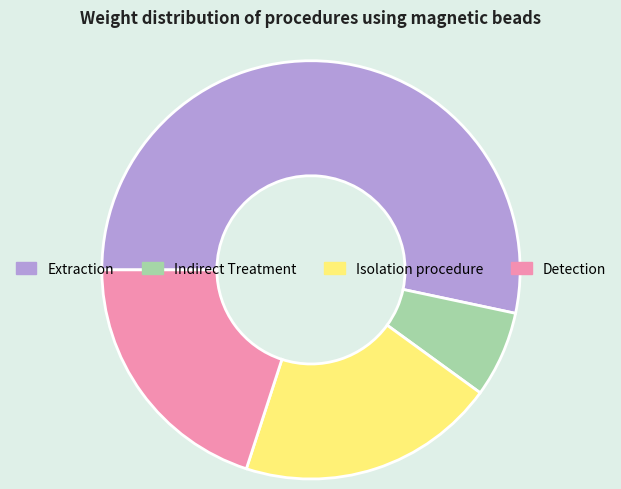

Is the sum of Extraction and Indirect Treatment greater than half?

Yes